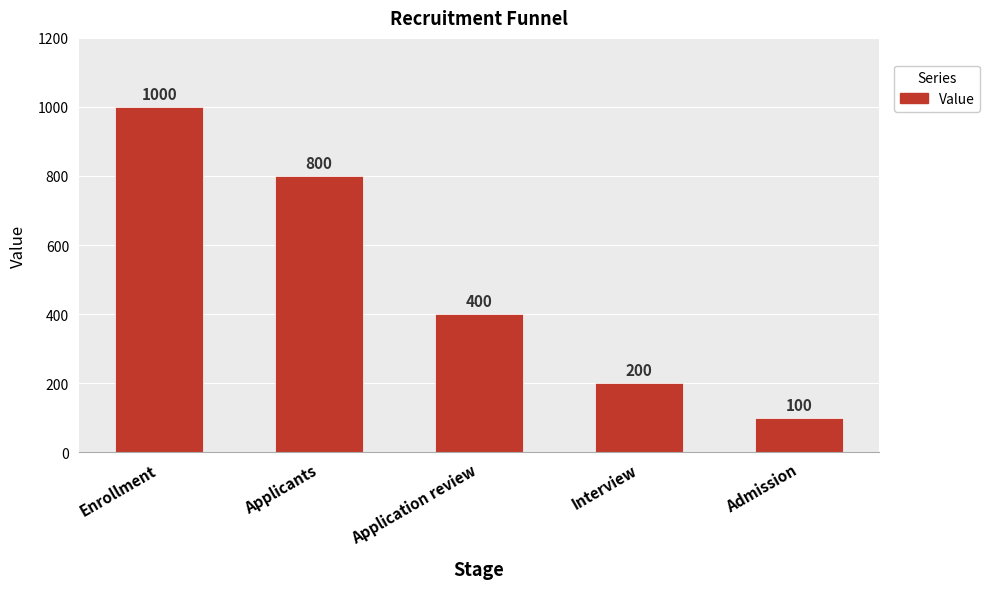

What is the average value?

500